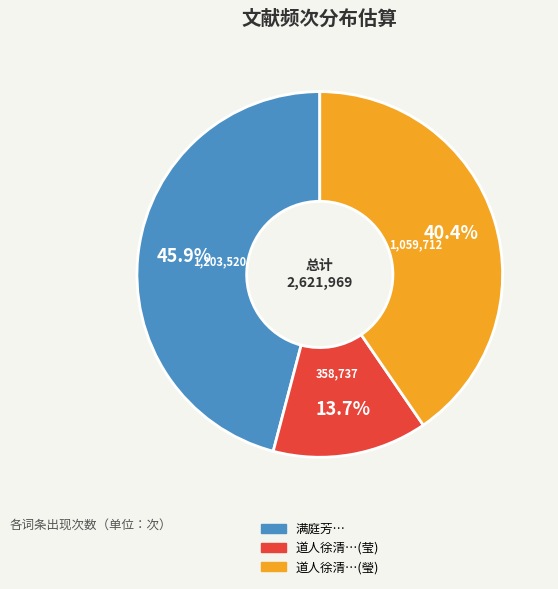

Does any single category account for the majority?

No